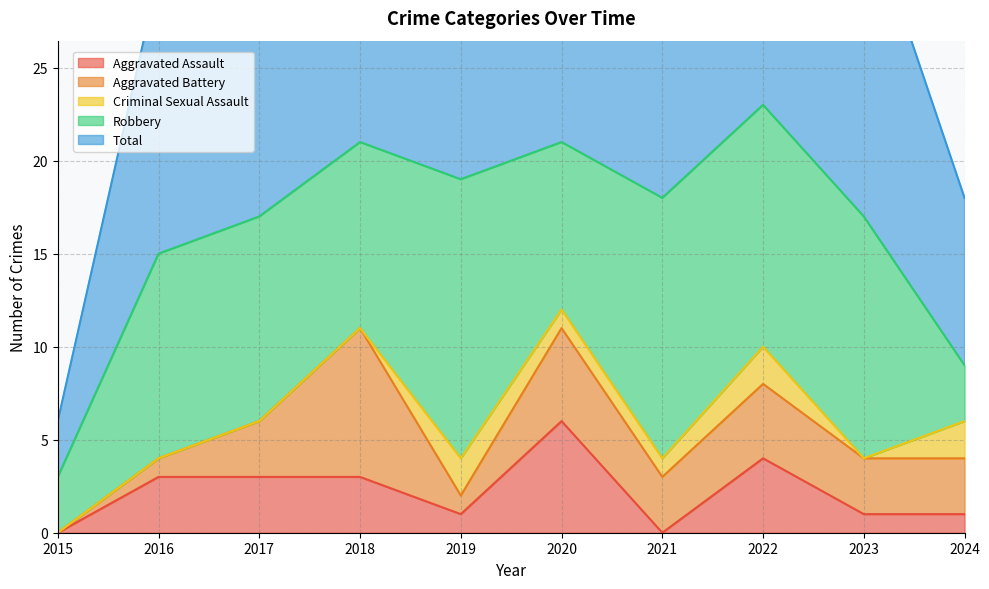

True or false: Aggravated Assault and Criminal Sexual Assault intersect in this chart.

True